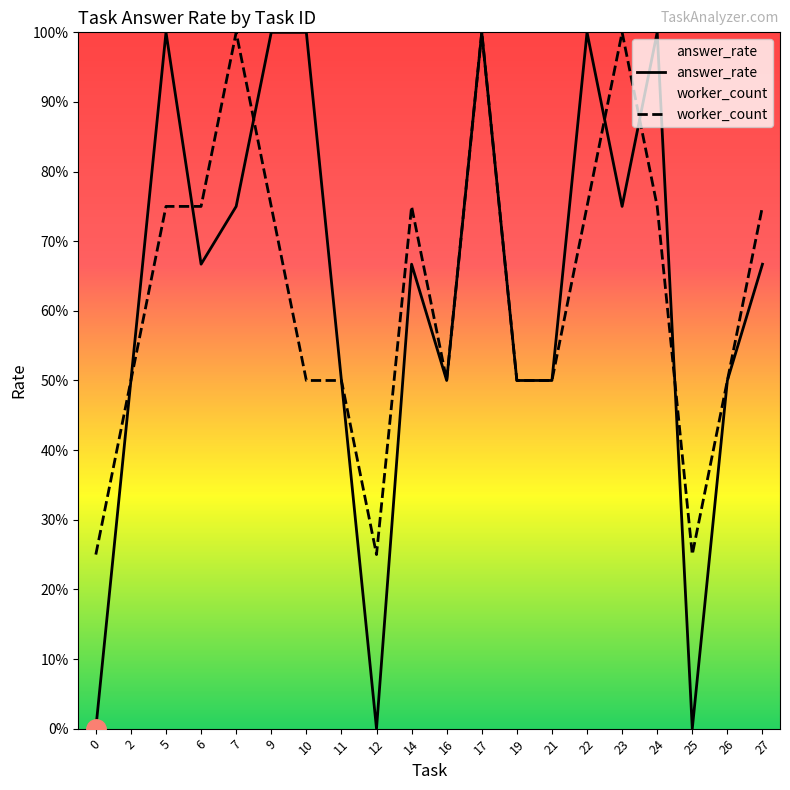

How many interior local peaks does the answer_rate series have?

5